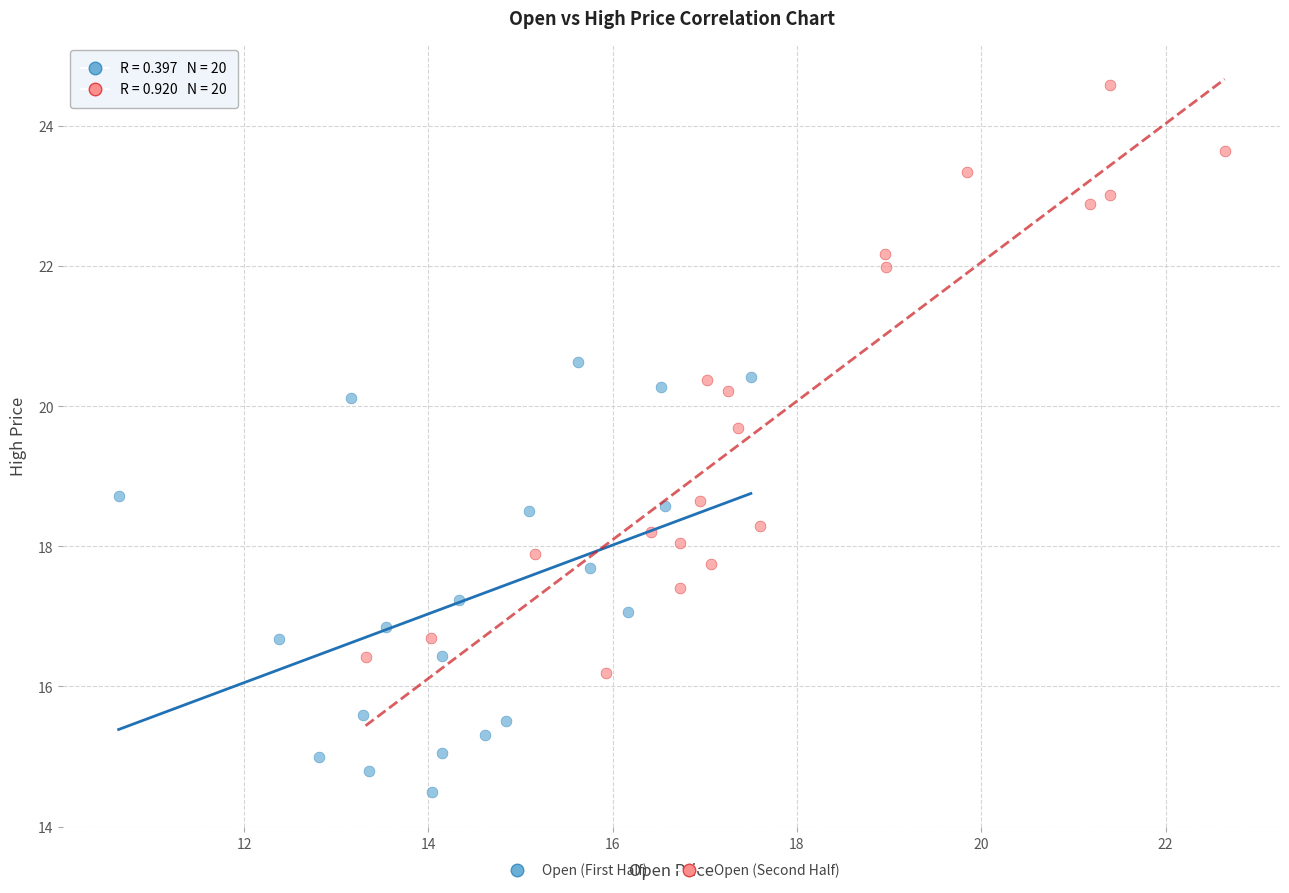

Which series reaches the maximum Y coordinate?

Open (Second Half)